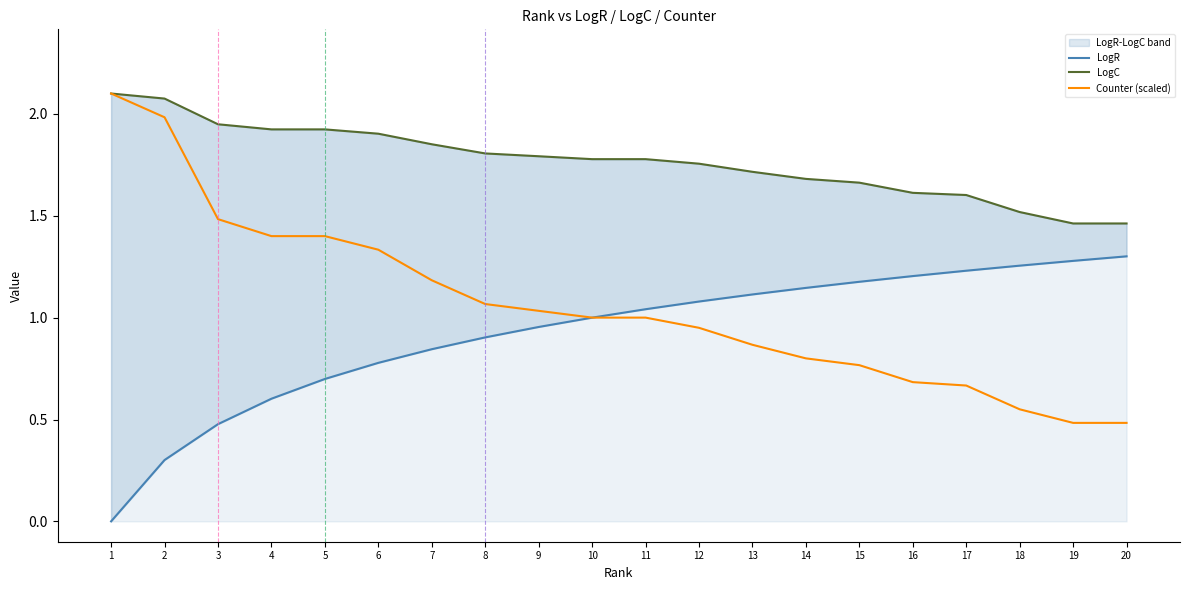

List the series in order of their peak value, lowest first.

LogR, LogC, Counter (scaled)